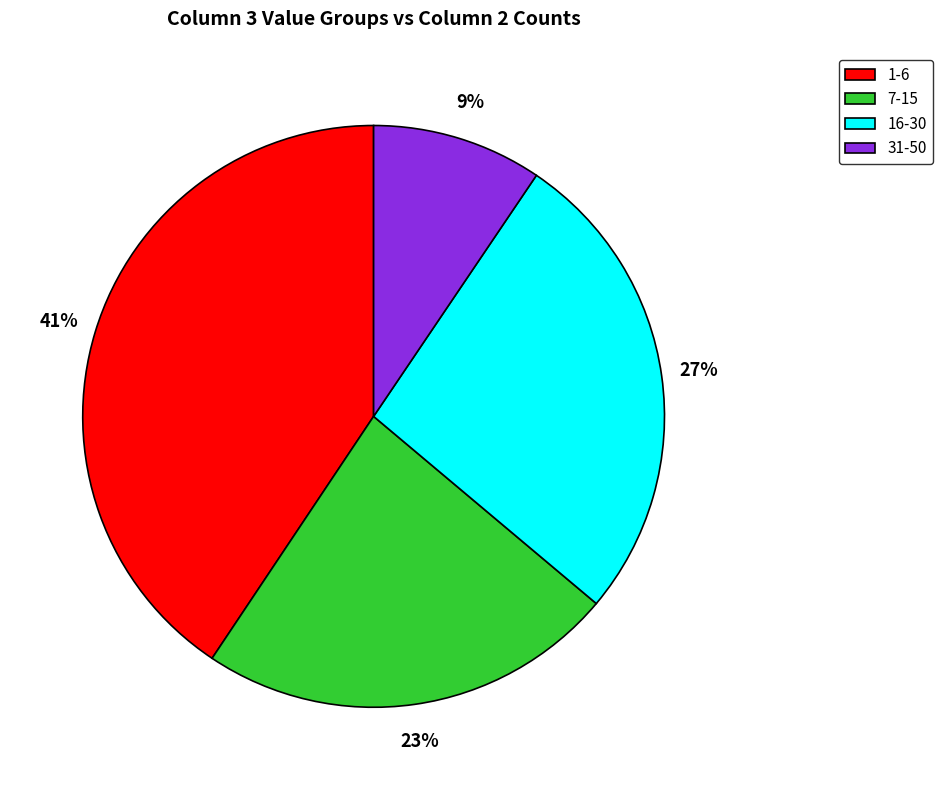

Between 16-30 and 1-6, which is larger?

1-6